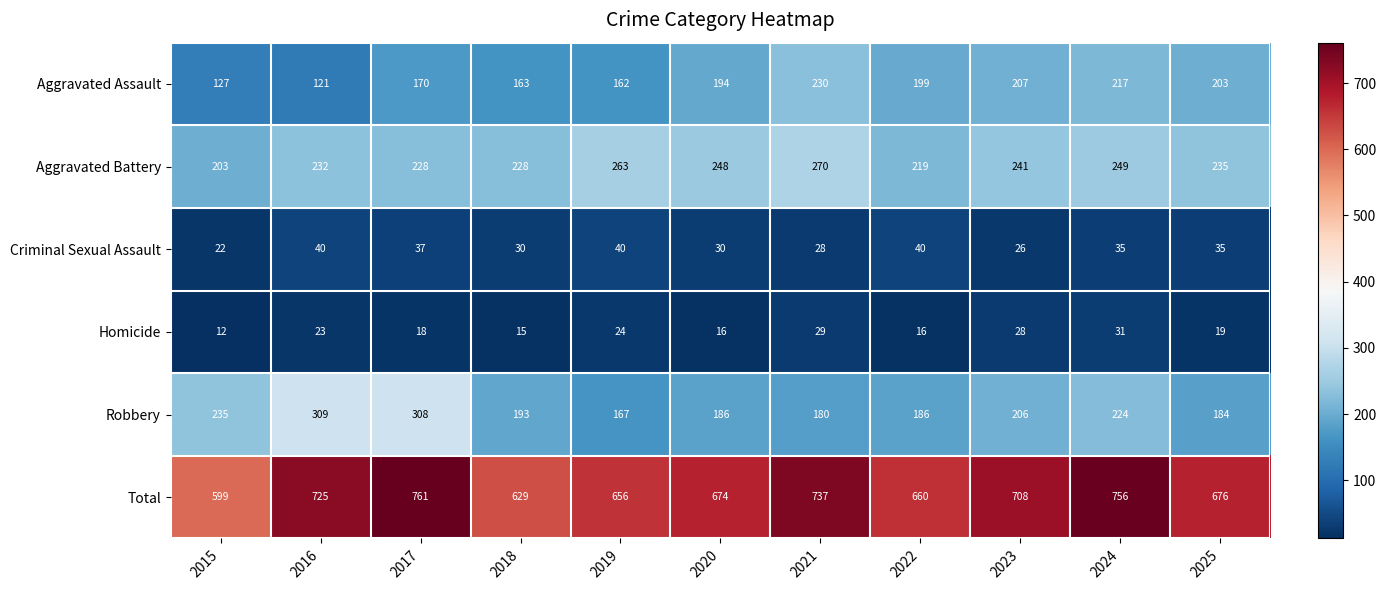

How many data points in Total are less than 676?

5